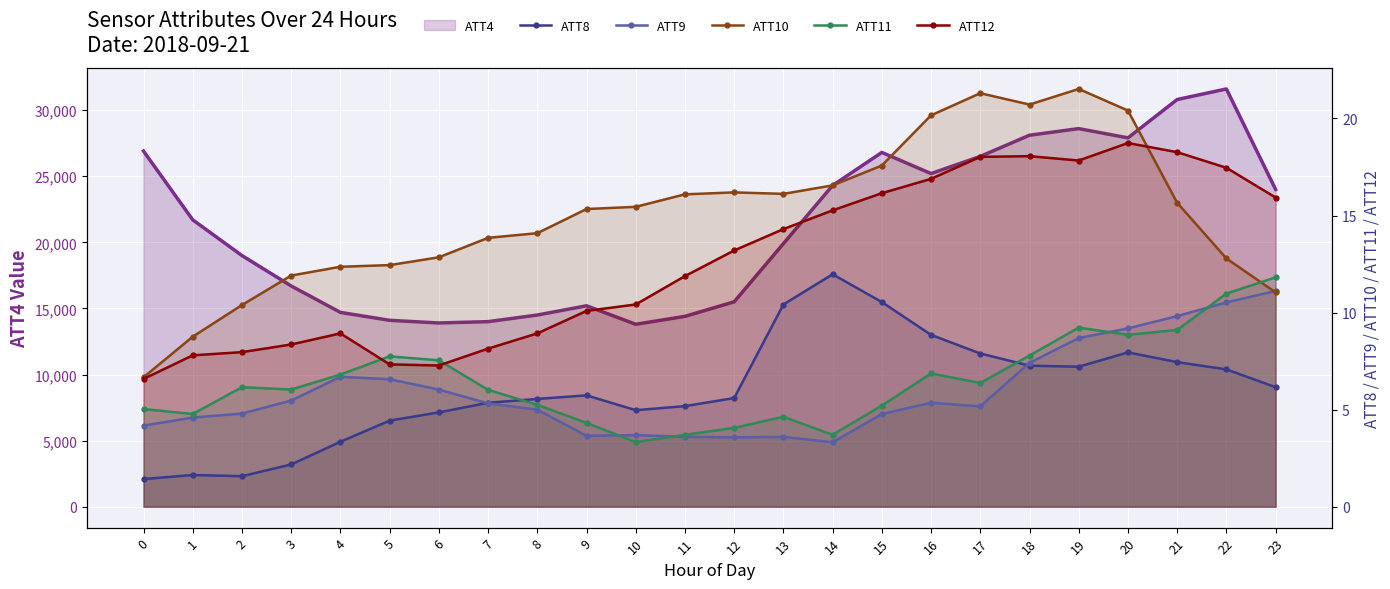

What is the minimum value for ATT8?

1.4